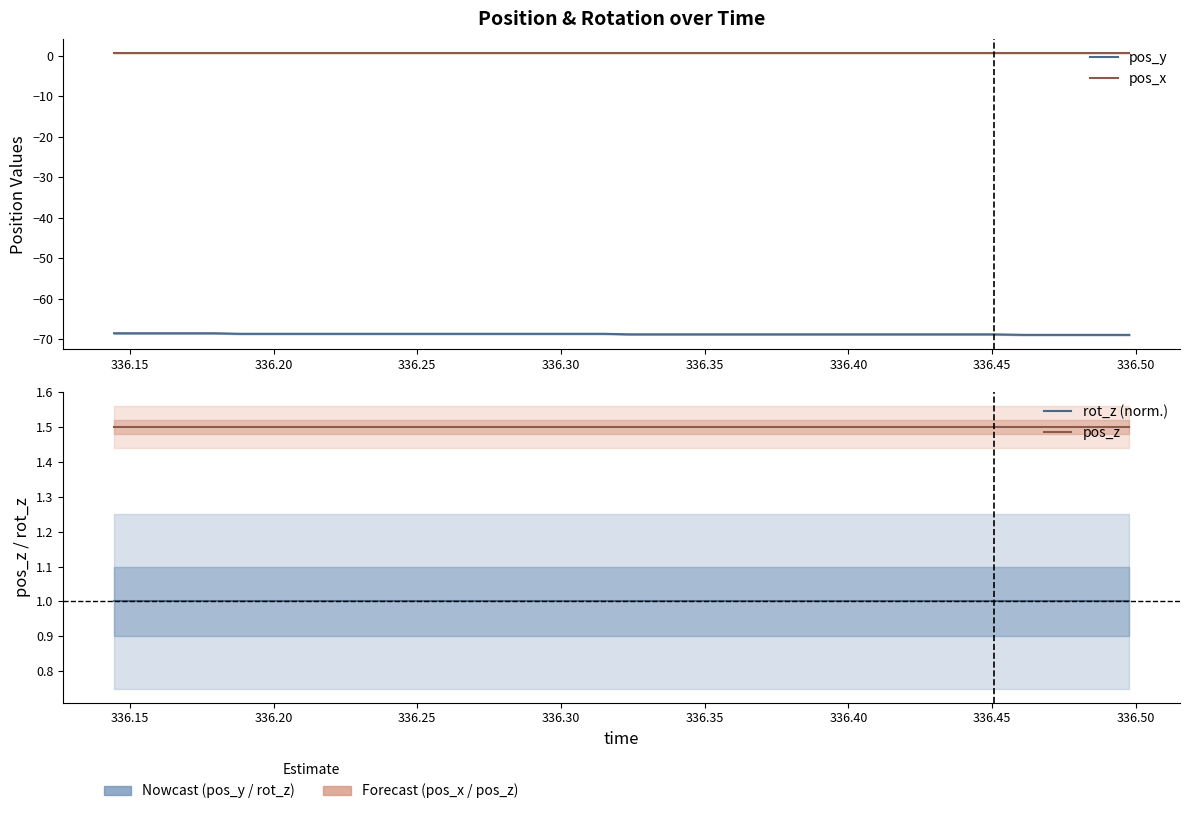

Reading right to left, transcribe all the data shown in this chart.

pos_y: -68.9	-68.9	-68.9	-68.9	-68.9	-68.8	-68.8	-68.8	-68.8	-68.8	-68.8	-68.8	-68.8	-68.8	-68.8	-68.8	-68.8	-68.8	-68.8	-68.8	-68.7	-68.7	-68.7	-68.7	-68.7	-68.7	-68.7	-68.7	-68.7	-68.7	-68.7	-68.7	-68.7	-68.7	-68.7	-68.5	-68.5	-68.5	-68.5	-68.5
pos_x: 0.7	0.7	0.7	0.7	0.7	0.7	0.7	0.7	0.7	0.7	0.7	0.7	0.7	0.7	0.7	0.7	0.7	0.7	0.7	0.7	0.7	0.7	0.7	0.7	0.7	0.7	0.7	0.7	0.7	0.7	0.7	0.7	0.7	0.7	0.7	0.7	0.7	0.7	0.7	0.7
rot_z (norm.): 1.0	1.0	1.0	1.0	1.0	1.0	1.0	1.0	1.0	1.0	1.0	1.0	1.0	1.0	1.0	1.0	1.0	1.0	1.0	1.0	1.0	1.0	1.0	1.0	1.0	1.0	1.0	1.0	1.0	1.0	1.0	1.0	1.0	1.0	1.0	1.0	1.0	1.0	1.0	1.0
pos_z: 1.5	1.5	1.5	1.5	1.5	1.5	1.5	1.5	1.5	1.5	1.5	1.5	1.5	1.5	1.5	1.5	1.5	1.5	1.5	1.5	1.5	1.5	1.5	1.5	1.5	1.5	1.5	1.5	1.5	1.5	1.5	1.5	1.5	1.5	1.5	1.5	1.5	1.5	1.5	1.5